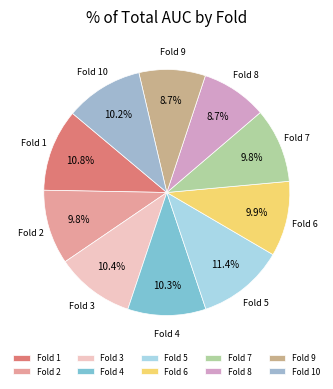

The Fold 8 slice represents 9% of the pie. True or false?

True